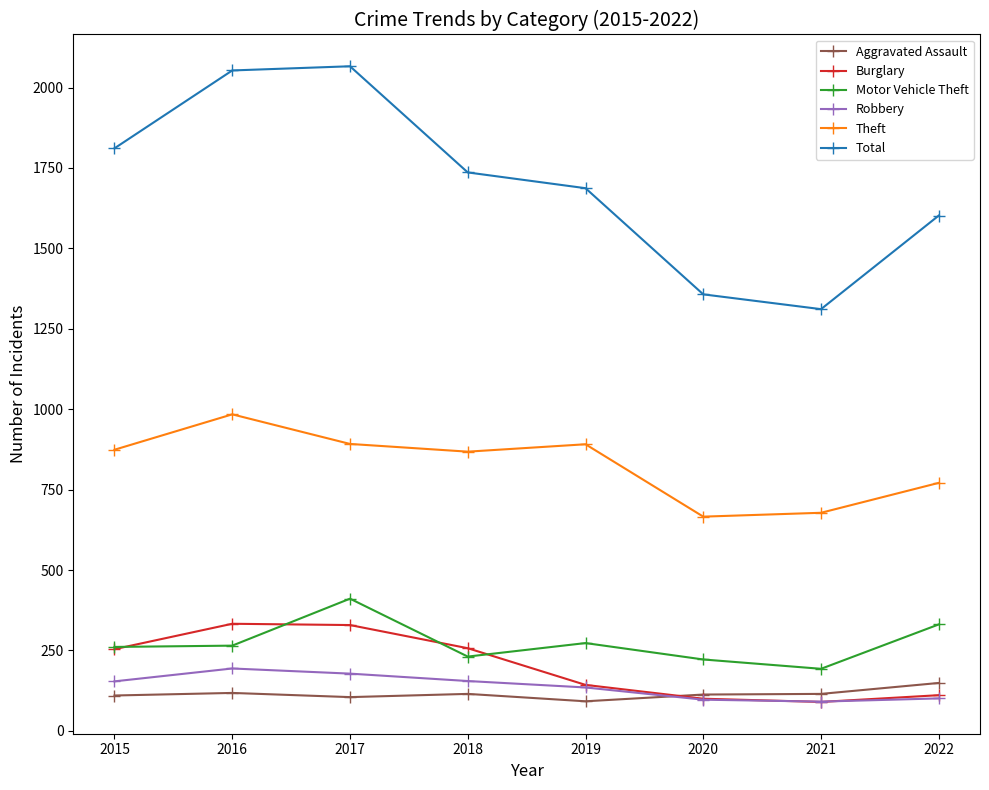

What is the total value across all series at 2015?

3464